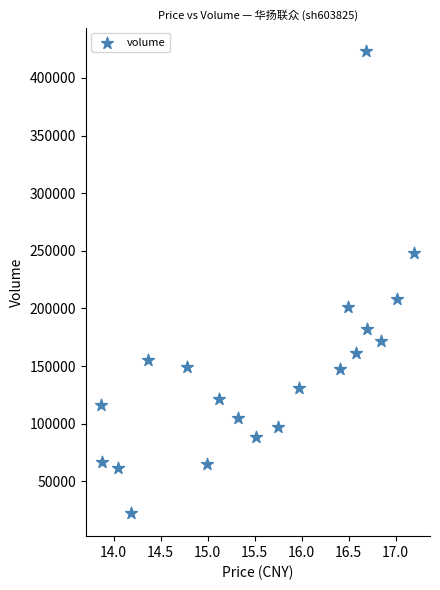

What Y value in the scatter plot is closest to 223008?

208116